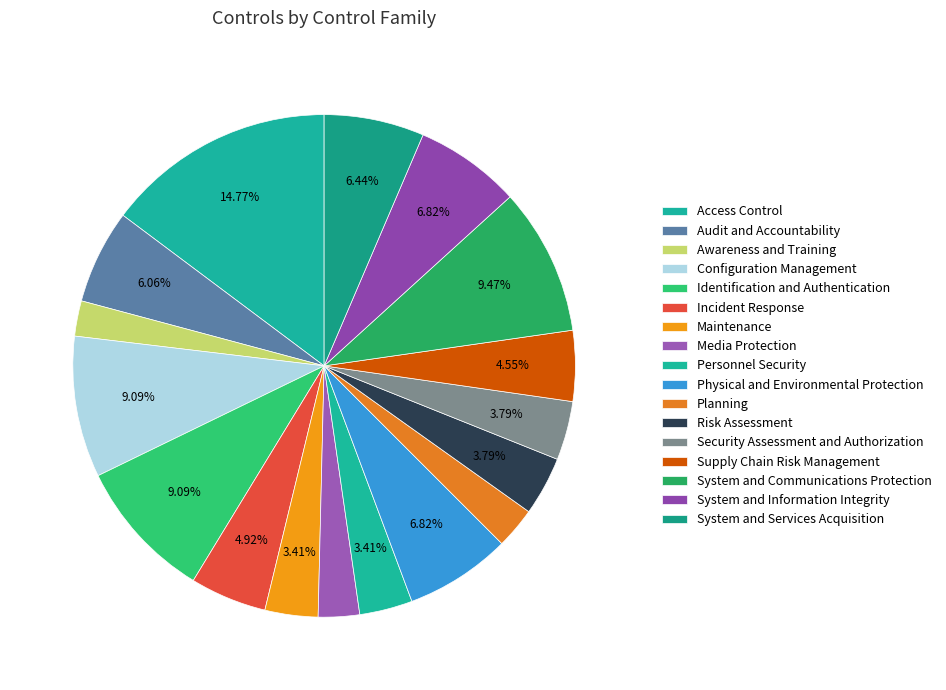

Is Supply Chain Risk Management the majority of the pie?

No